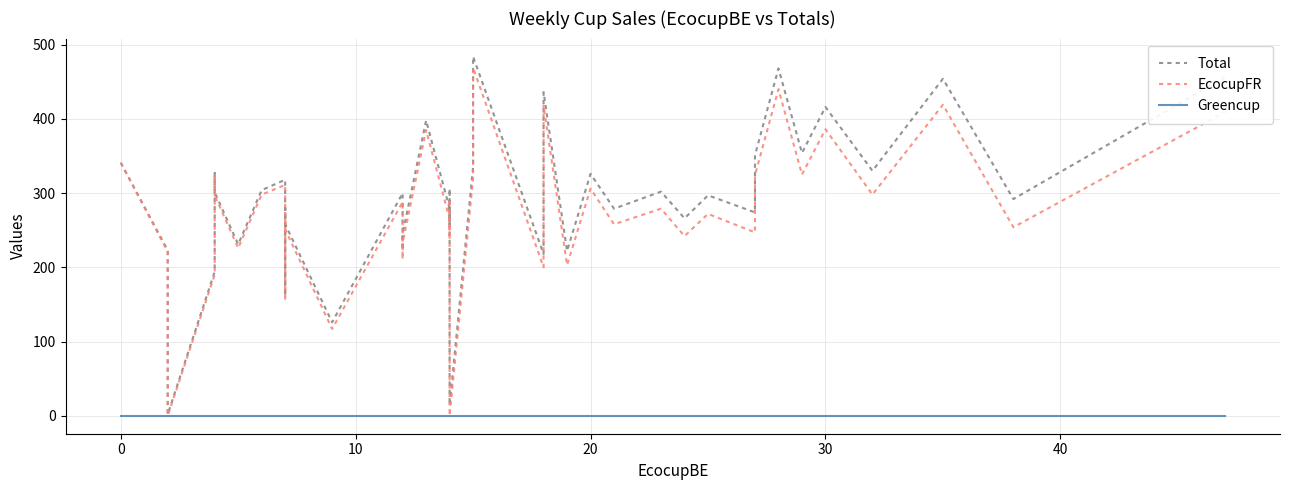

True or false: Greencup and EcocupFR intersect in this chart.

False